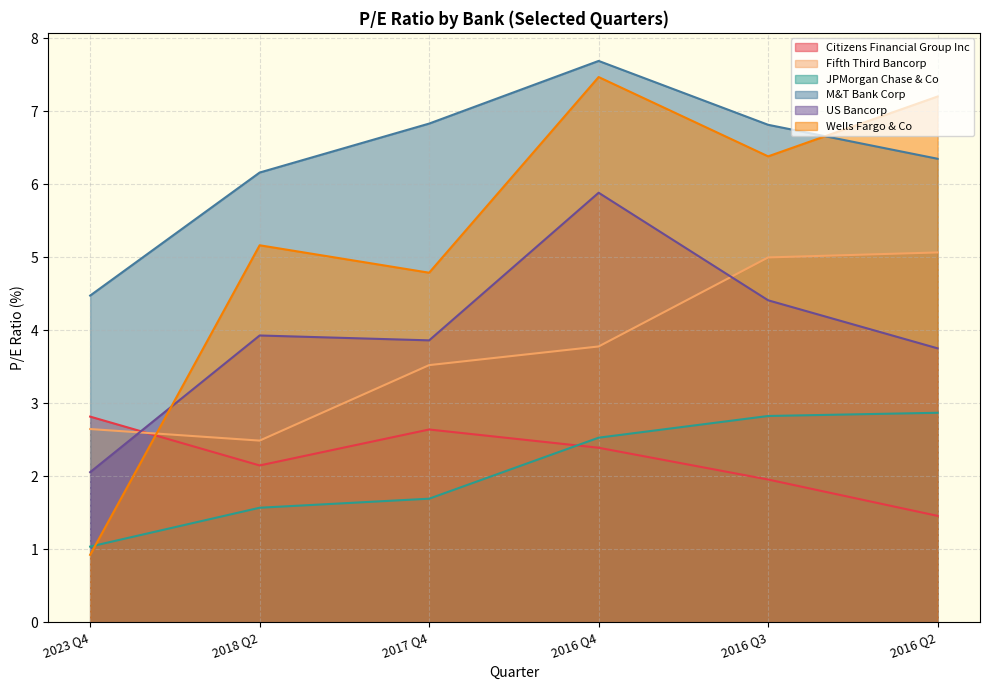

The Wells Fargo & Co series shows 4.8 at 2017 Q4. True or false?

True